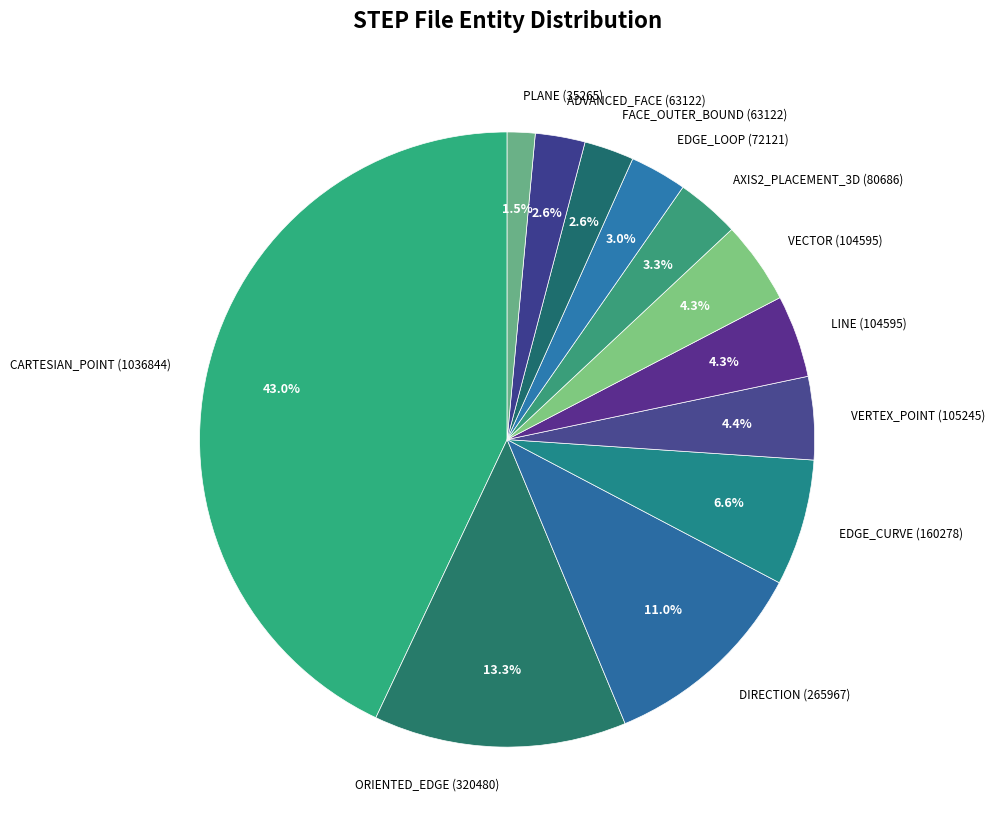

What percentage is the FACE_OUTER_BOUND (63122) slice, to the nearest percent?

3%